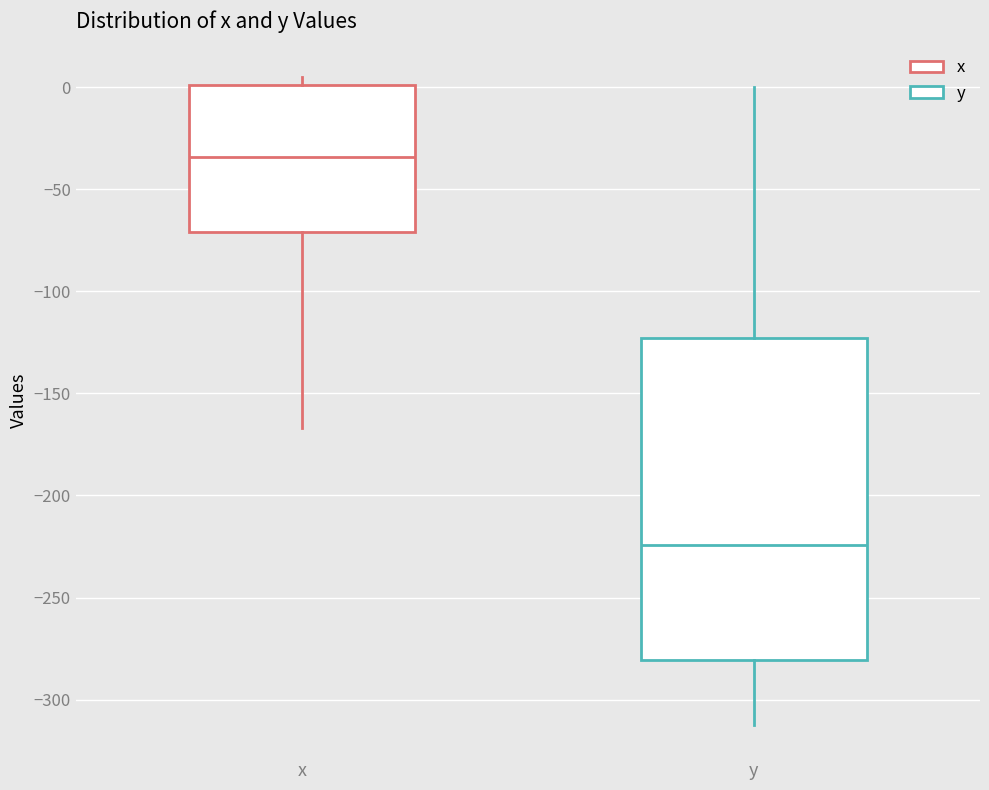

Where is the upper edge of the box for x on the y-axis? The values are not printed on the chart, so give them approximately, as read against the axis.

0